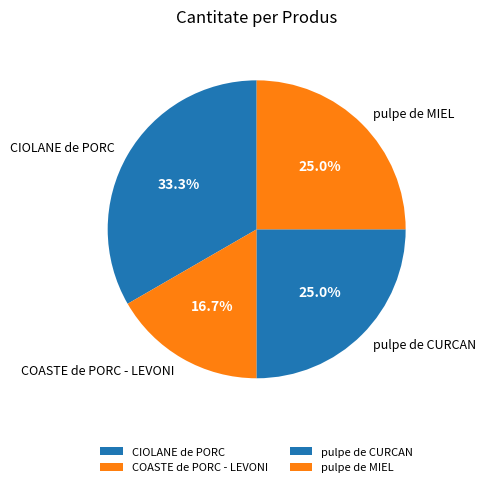

To the nearest percent, what is the difference between the COASTE de PORC - LEVONI and pulpe de MIEL slice percentages?

8%